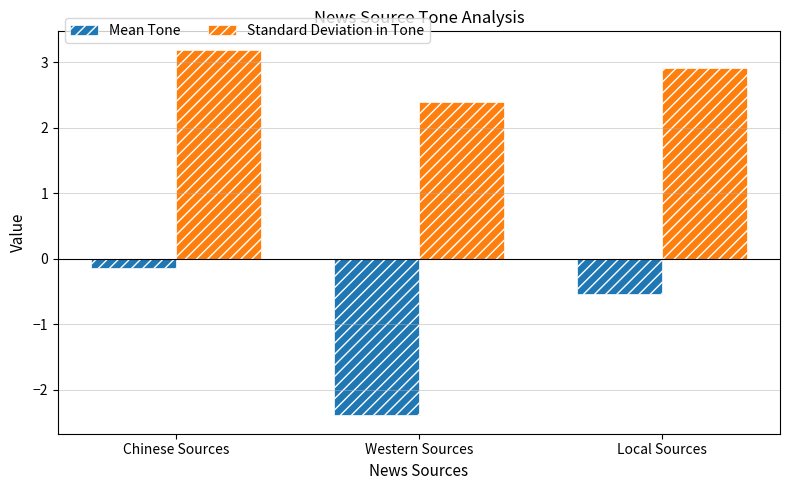

The value of Mean Tone at Local Sources is -0.5. True or false?

True